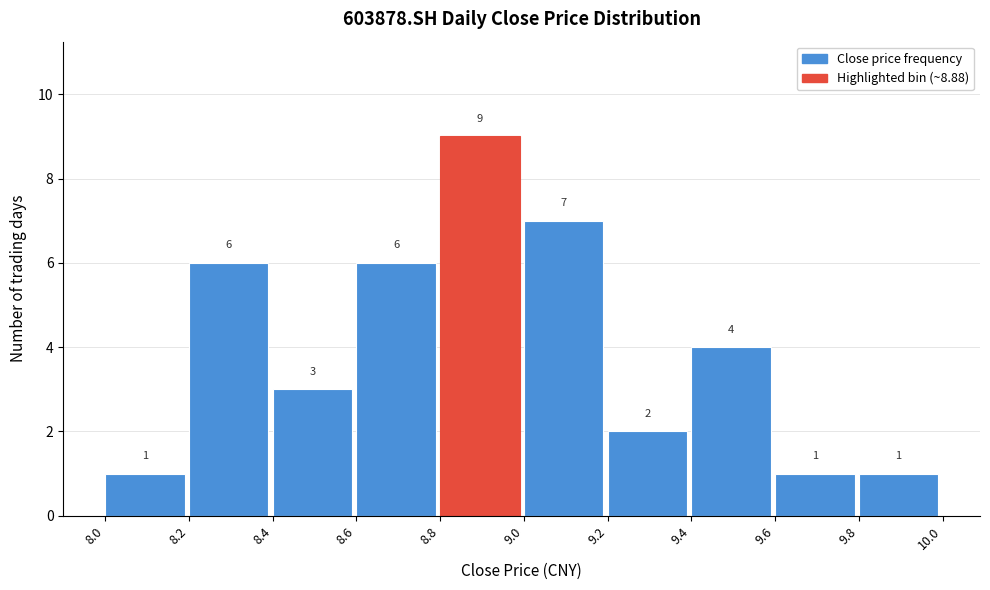

How tall is the bar that spans 8.6 to 8.8 on the x-axis?

6